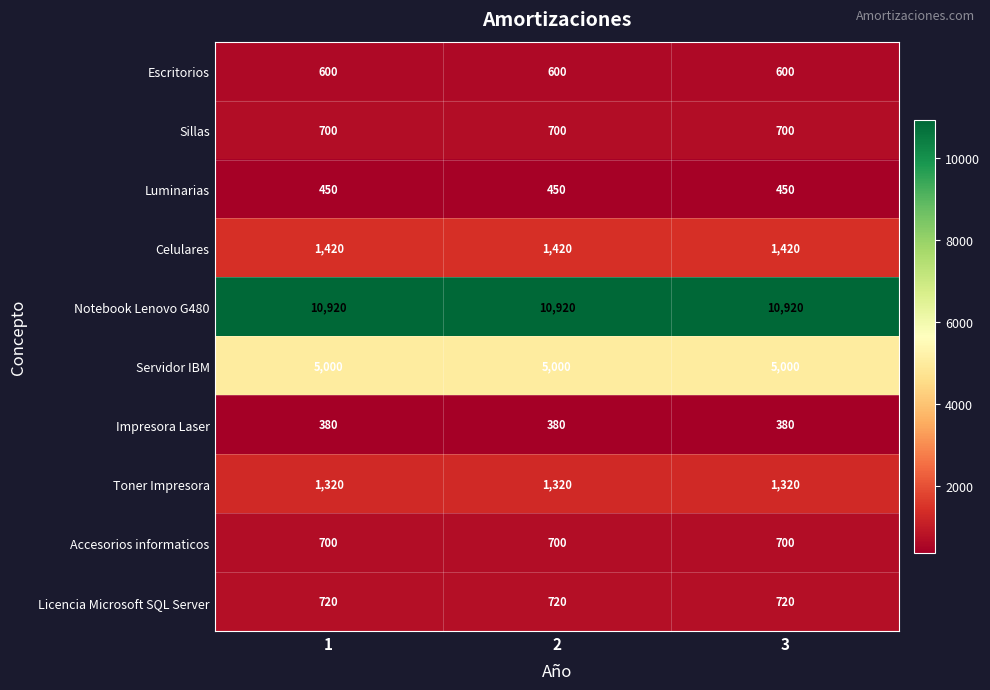

The value of Sillas at 2 is 700. True or false?

True